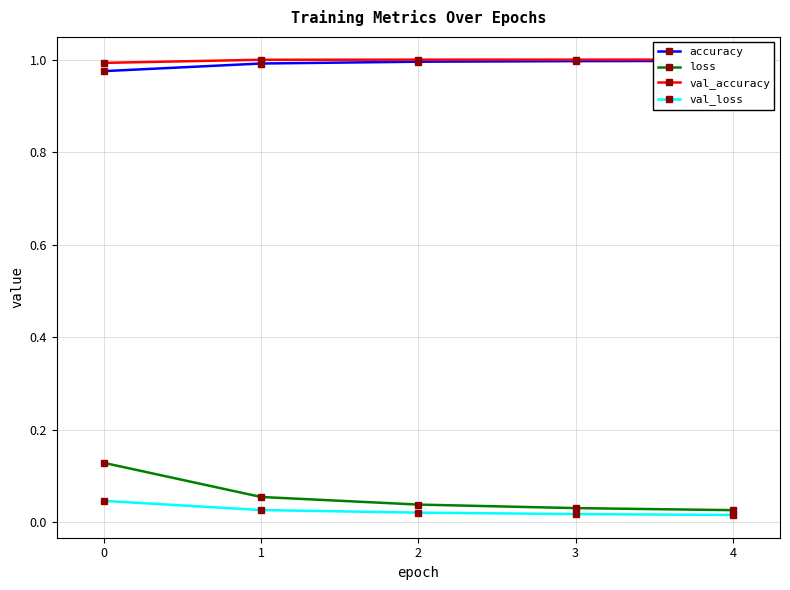

True or false: loss has a value of 0.2 at 0.

False